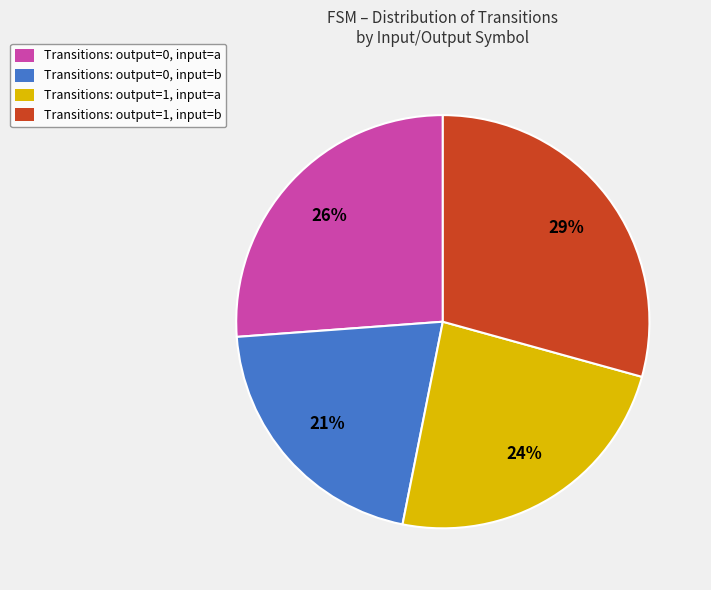

Combined, do Transitions: output=0, input=b and Transitions: output=1, input=a account for over 50%?

No